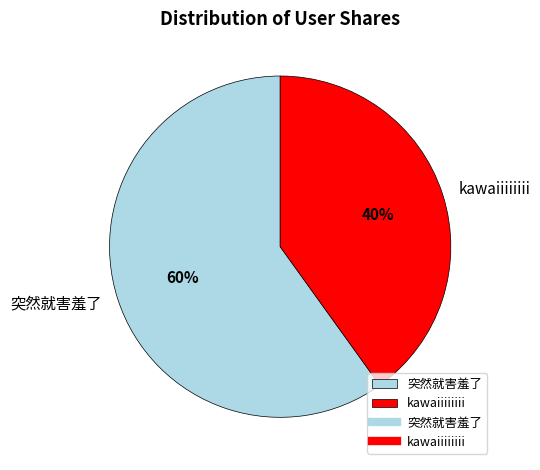

To the nearest percent, what is the average slice percentage?

50%